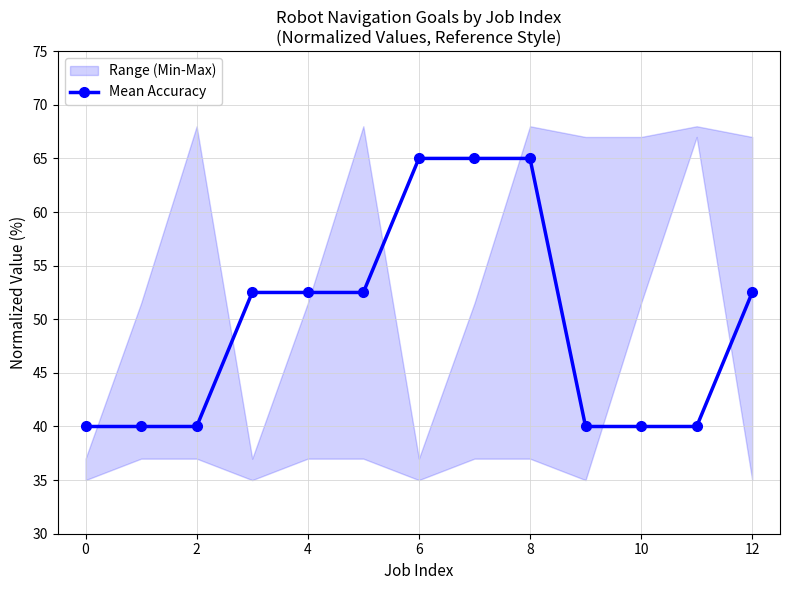

Is it true that Mean Accuracy equals 40.0 at 2?

True